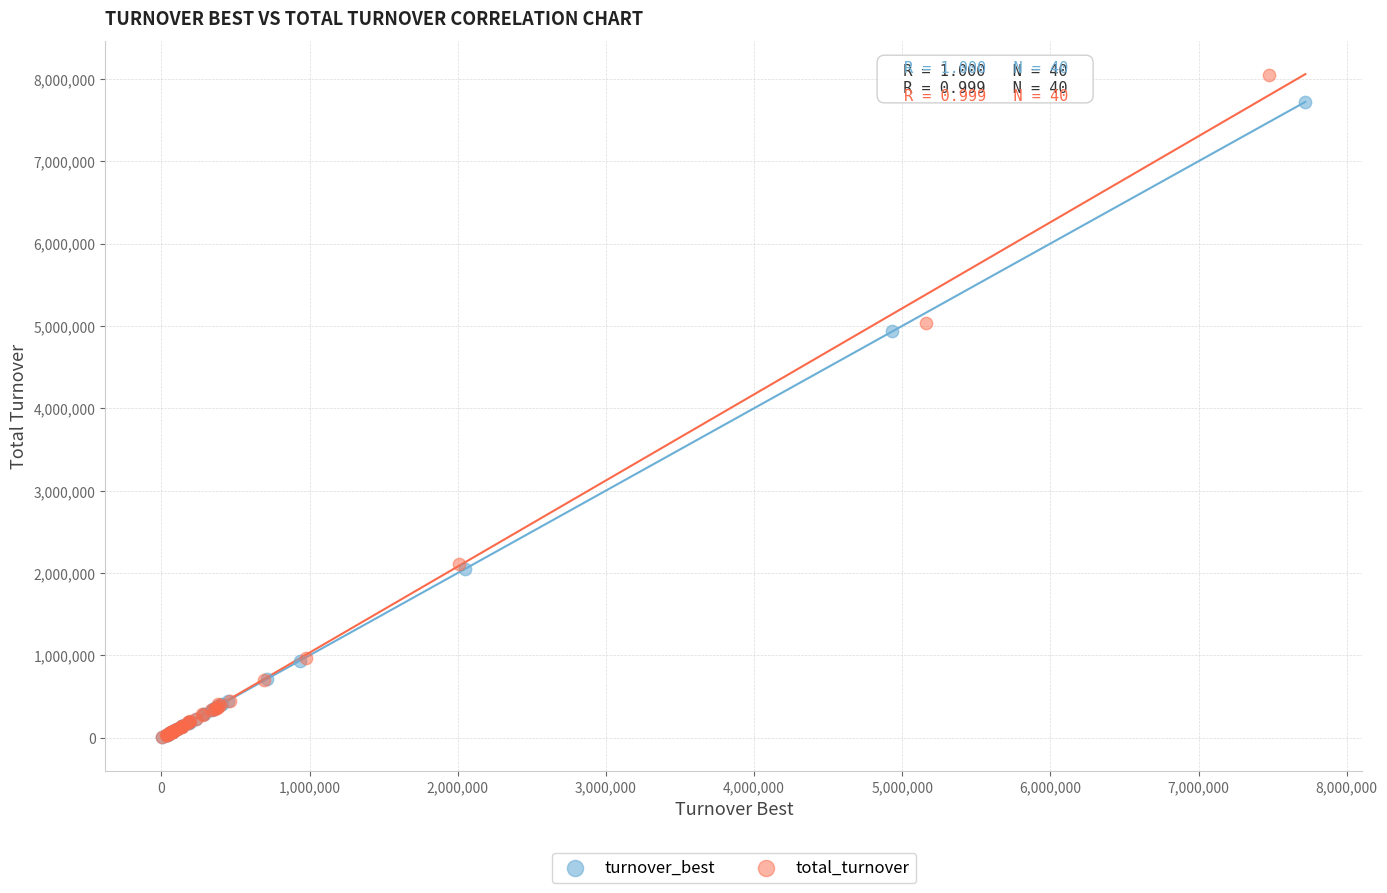

Which series has the largest Y range (max minus min)?

total_turnover